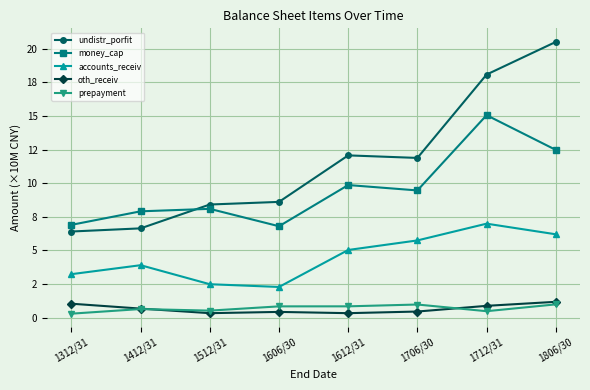

Which has a higher value, 1512/31 or 1612/31?

1612/31